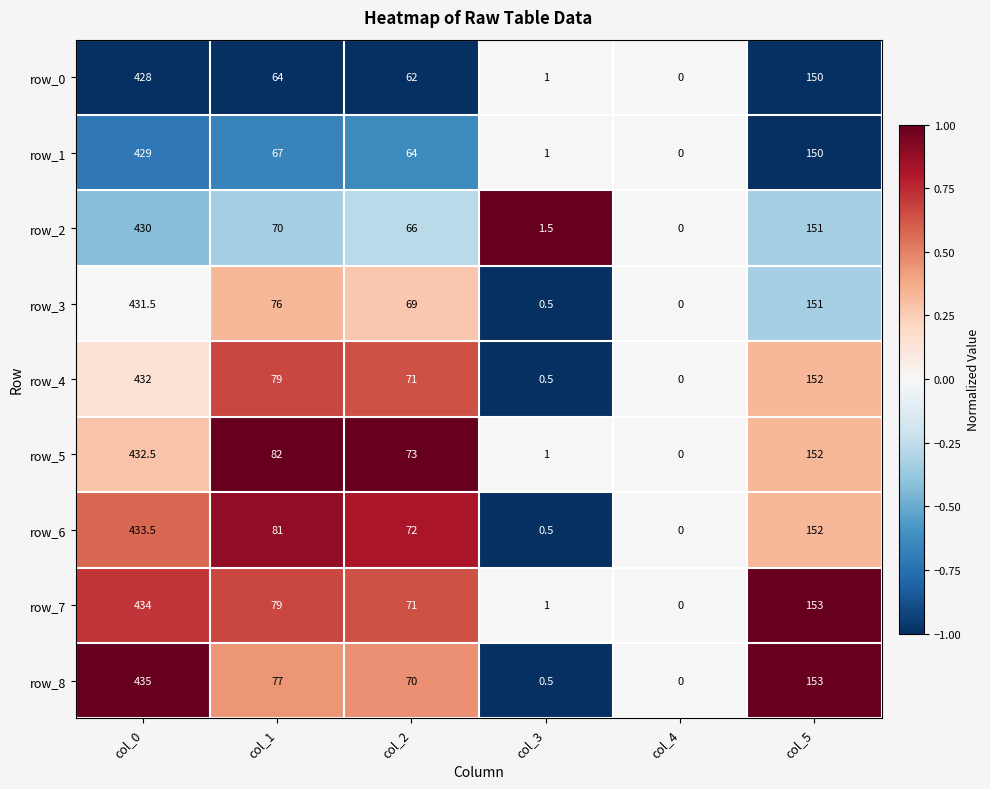

The row_4 series shows 0.2 at col_0. True or false?

False